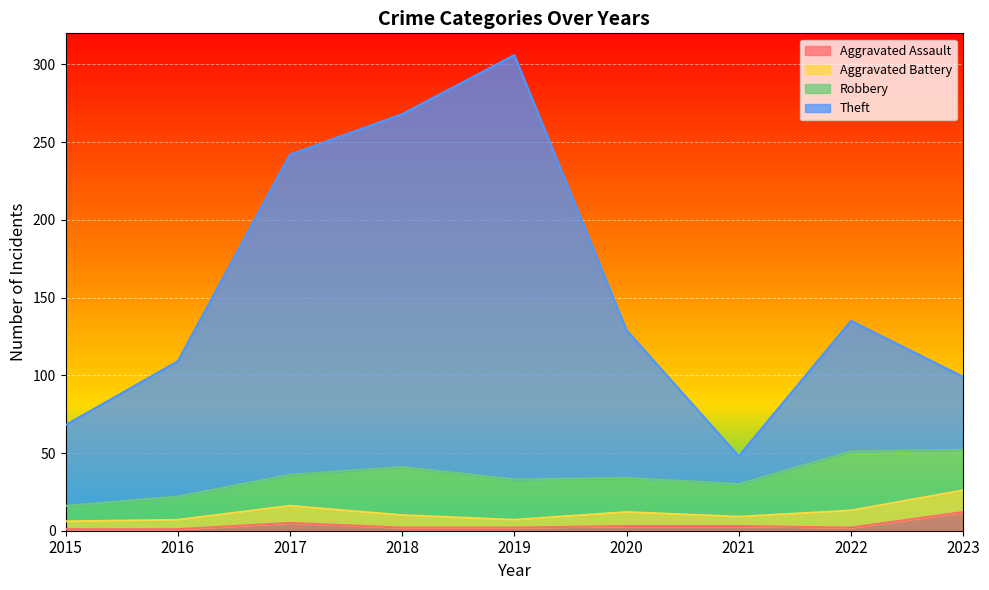

The value of Theft at 2020 is 129. True or false?

True